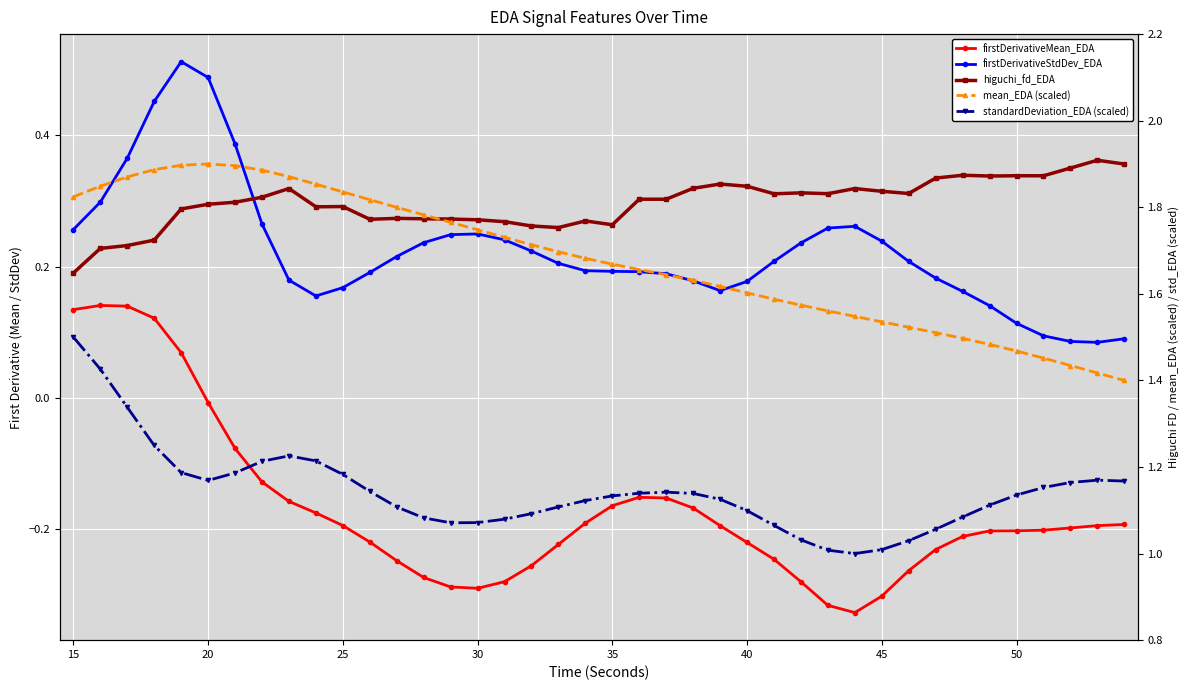

Which series has the largest total across all categories?

higuchi_fd_EDA